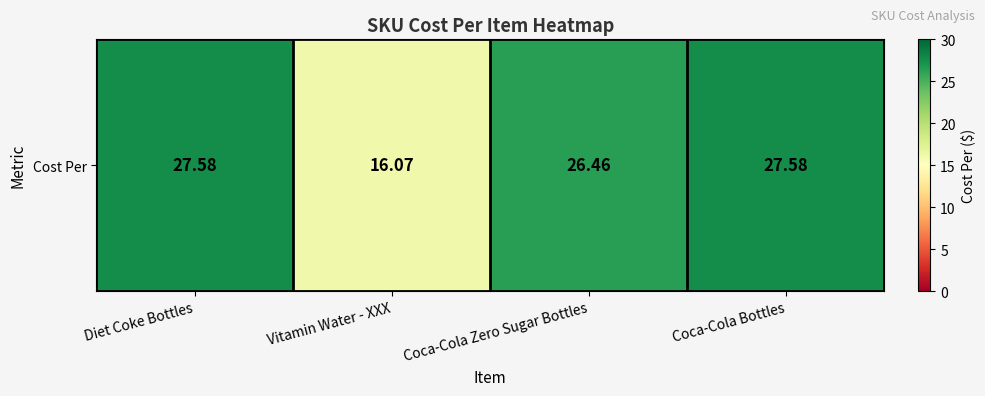

Which has a higher value, Coca-Cola Bottles or Vitamin Water - XXX?

Coca-Cola Bottles